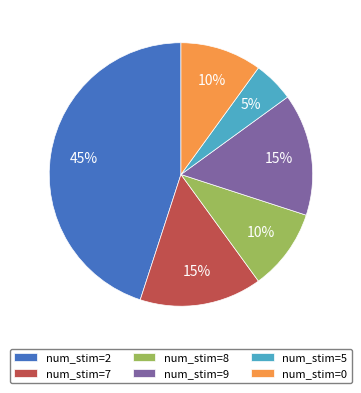

Approximately how many times larger is the value at num_stim=9 compared to num_stim=5?

3.0